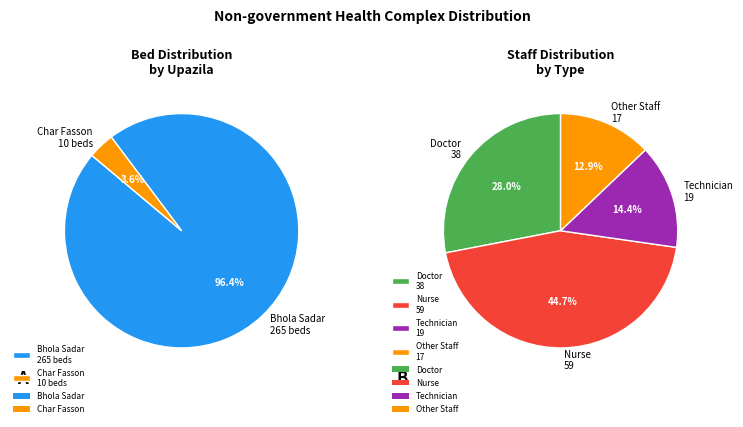

Which series has the widest spread of values?

Number of bed